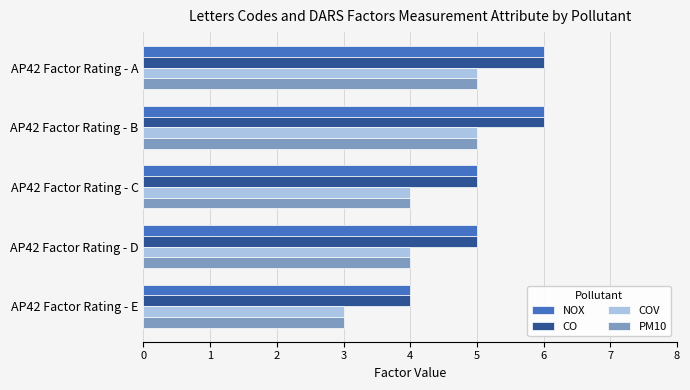

What is the total value across all series at AP42 Factor Rating - E?

14